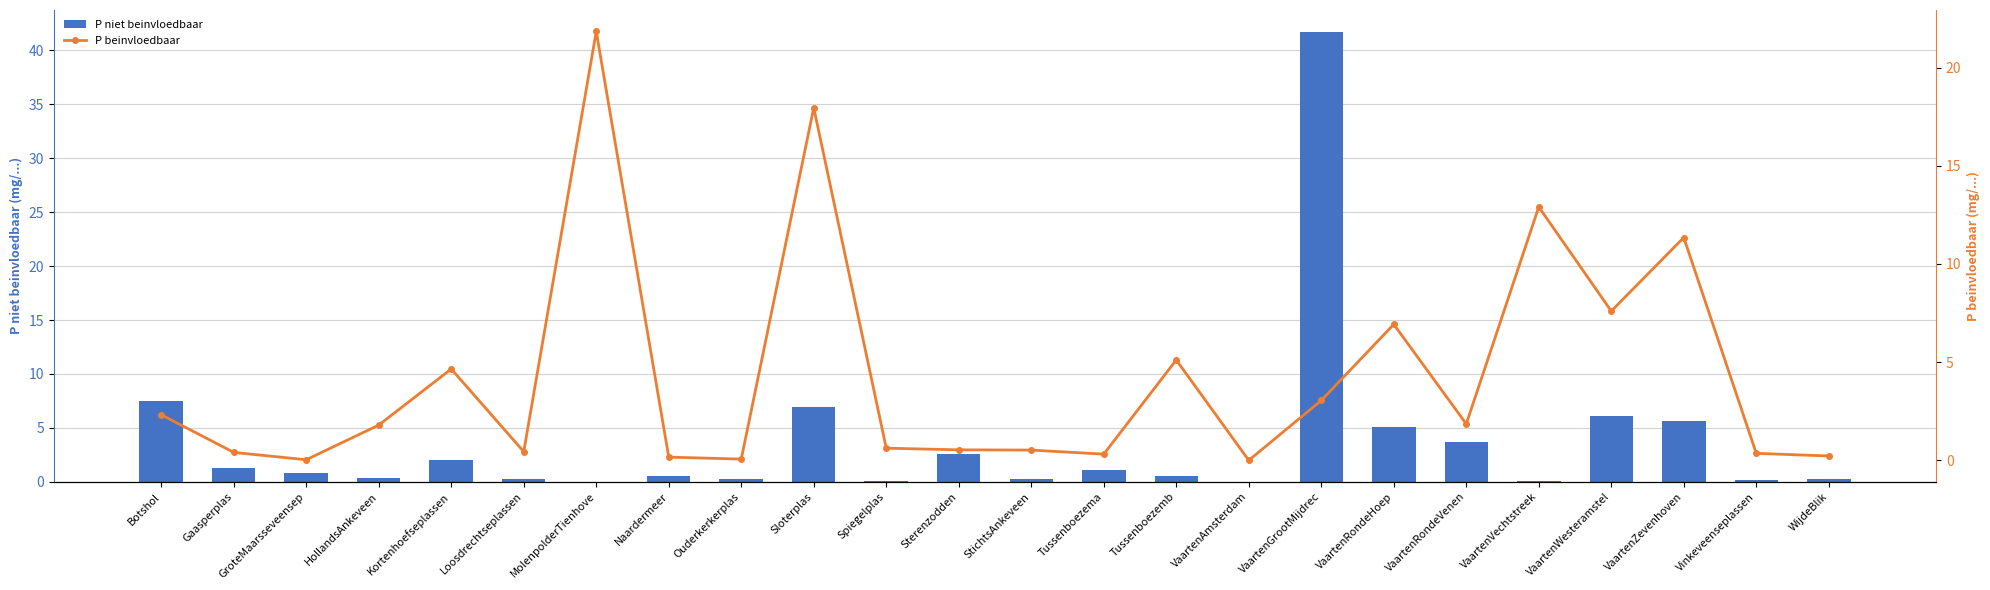

What value does the P niet beinvloedbaar series have at Botshol?

7.5